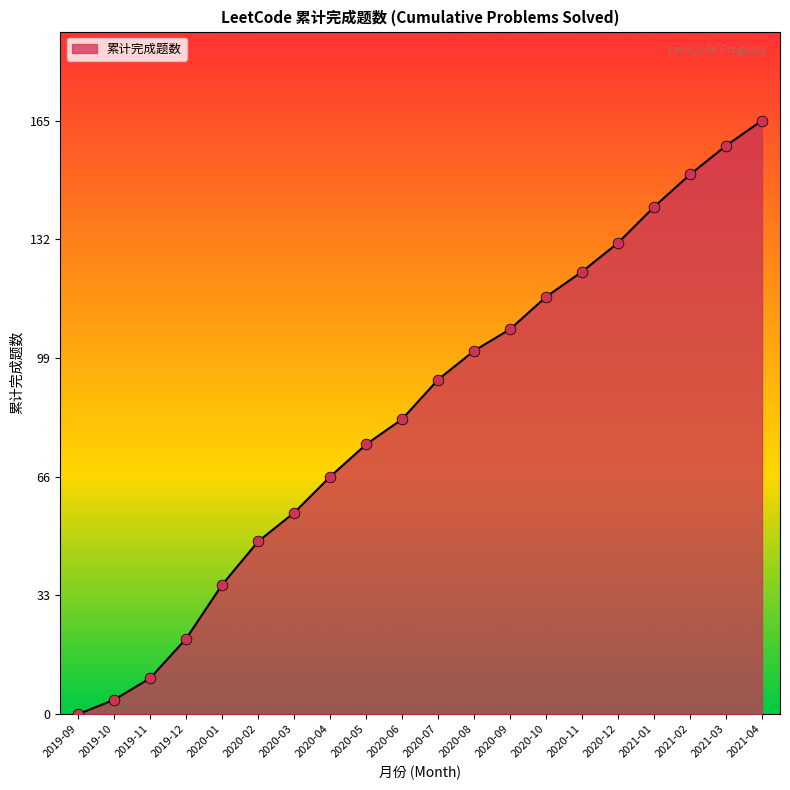

What is the change in value from 2020-11 to 2021-03?

+35